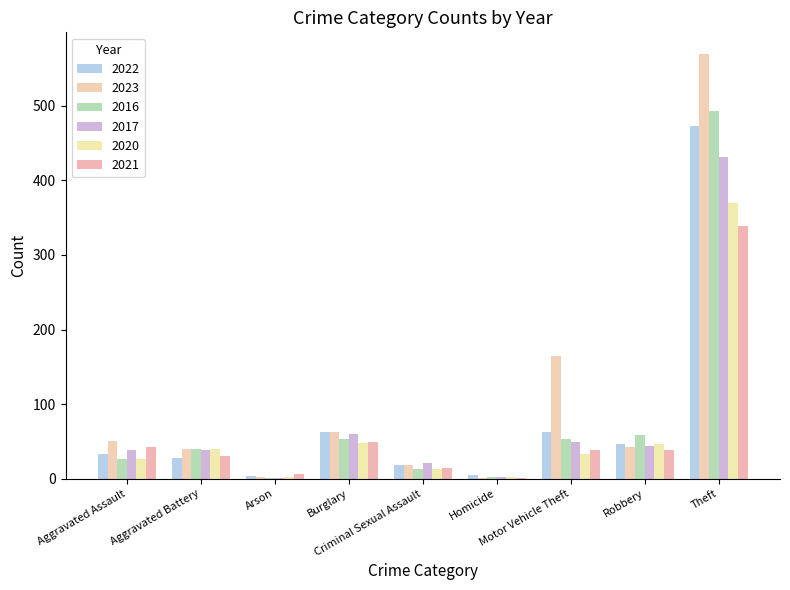

What is the sum of the 2017 values at Aggravated Assault and Homicide?

41